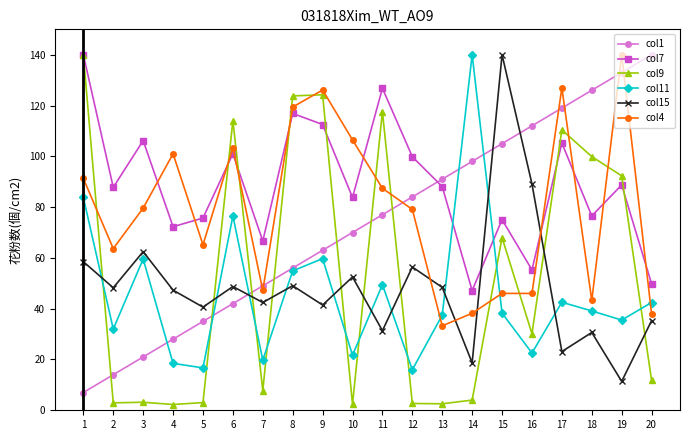

What is the spread (max minus min) of values at 16?

89.5